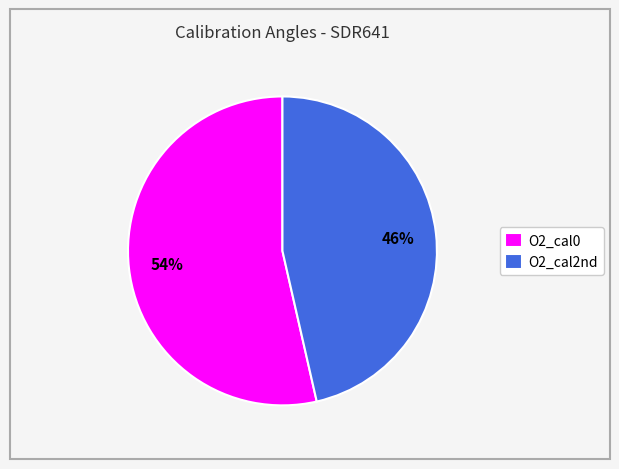

What percentage is the O2_cal0 slice, to the nearest percent?

54%